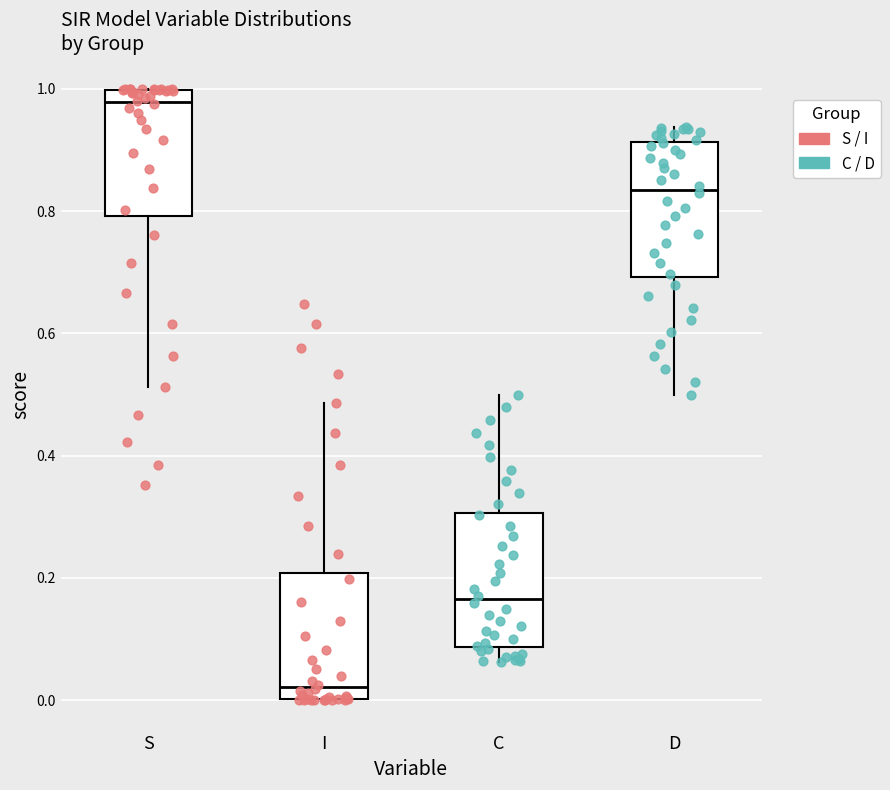

Where is the upper edge of the box for D on the y-axis? The values are not printed on the chart, so give them approximately, as read against the axis.

0.92